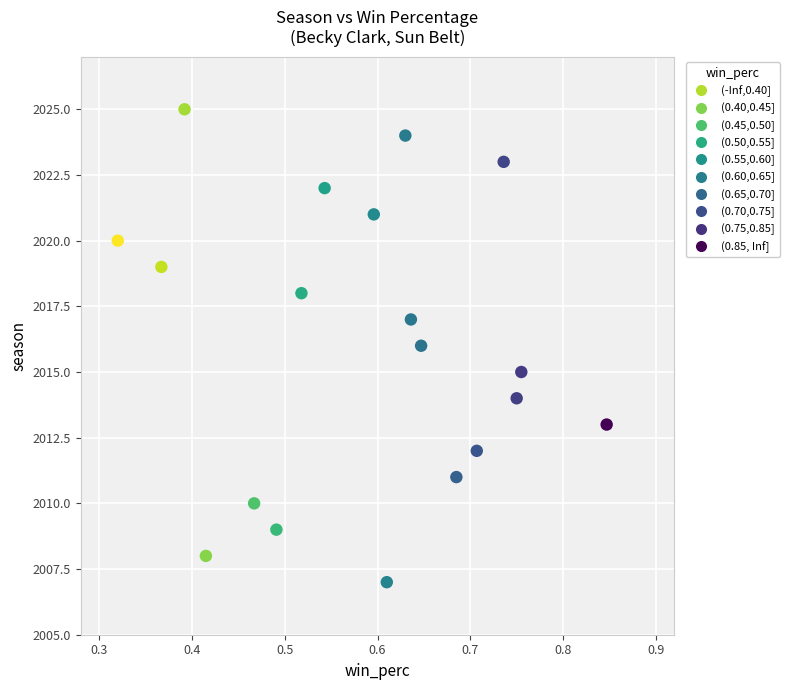

What is the range of Y values (max minus min)?

18